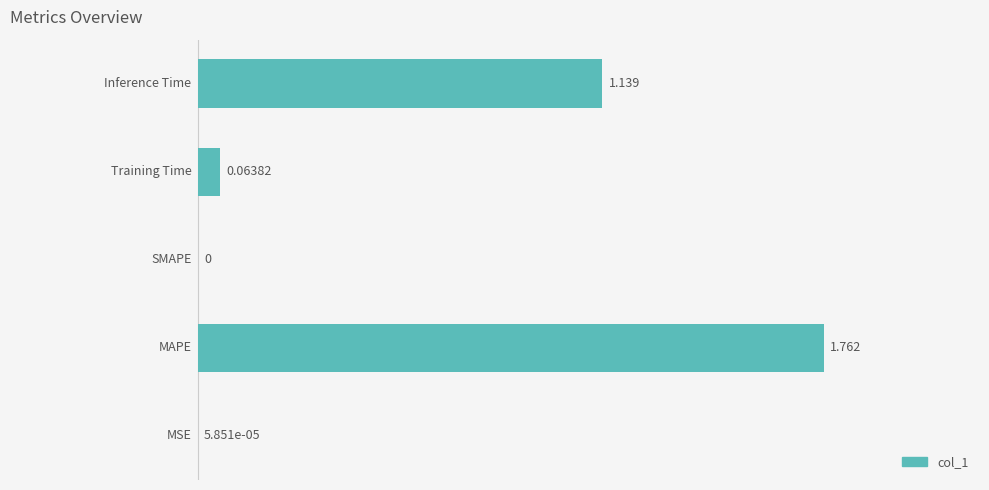

What is the average value?

0.6